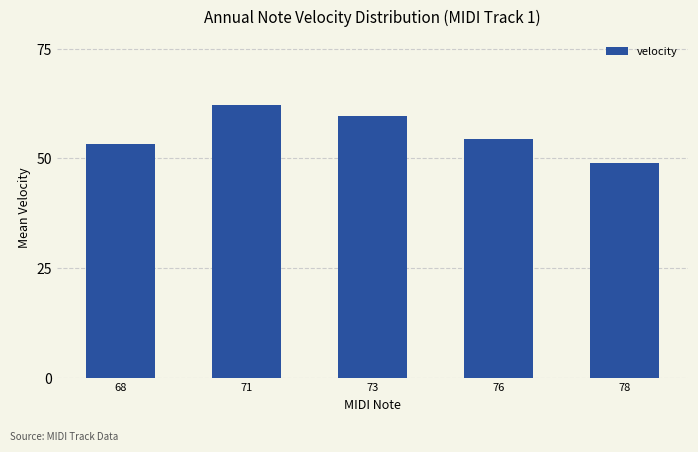

At which category does the chart reach its minimum across all series?

78